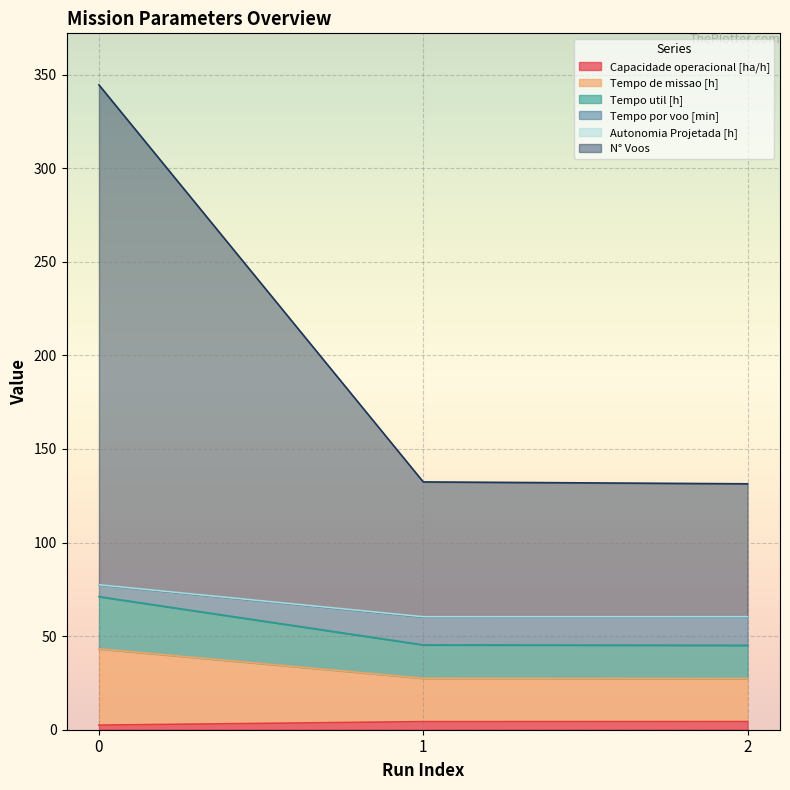

How many lines are shown in the chart?

6